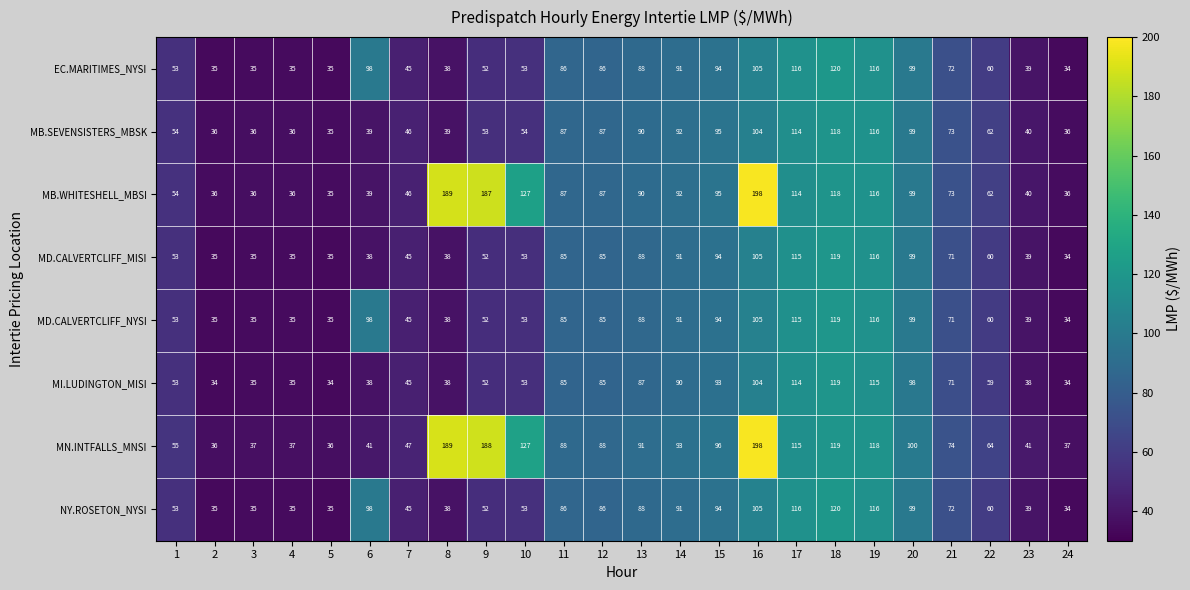

What is the sum of all MB.WHITESHELL_MBSI values?

2092